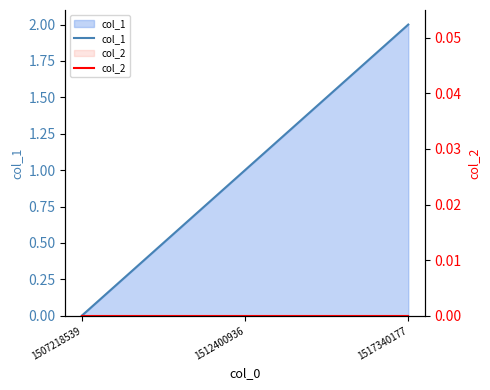

Which category has the highest value in the col_1 series?

1517340177